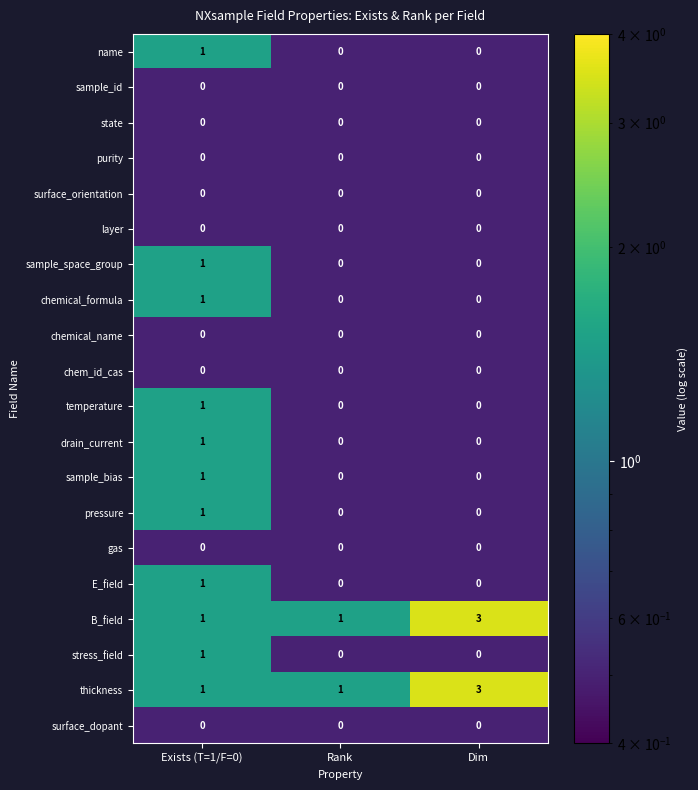

What is the maximum value shown in the chart?

3